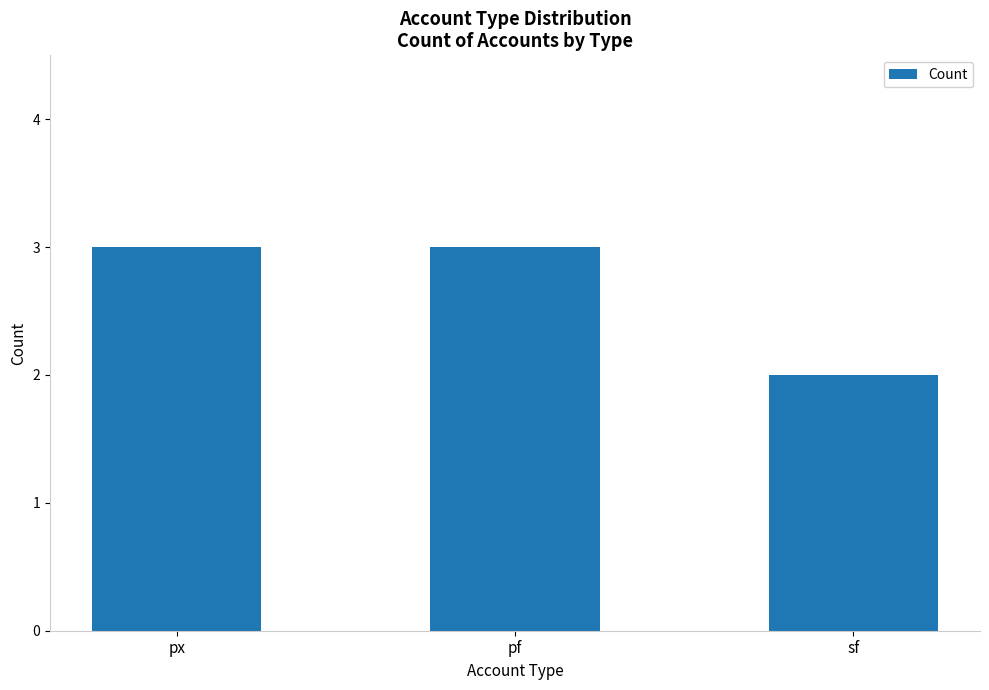

Reading left to right, what are all the values shown in this chart?

3	3	2